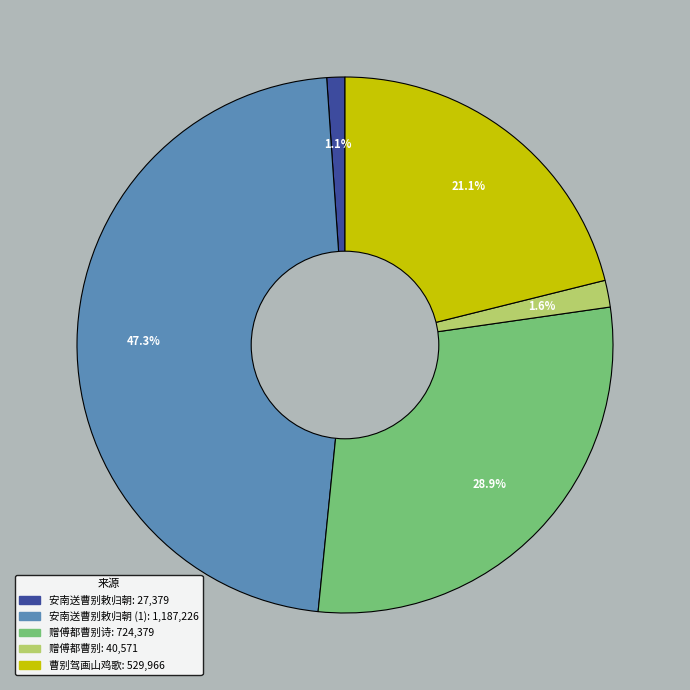

To the nearest percent, what is the difference between the largest and smallest slice percentages?

46%